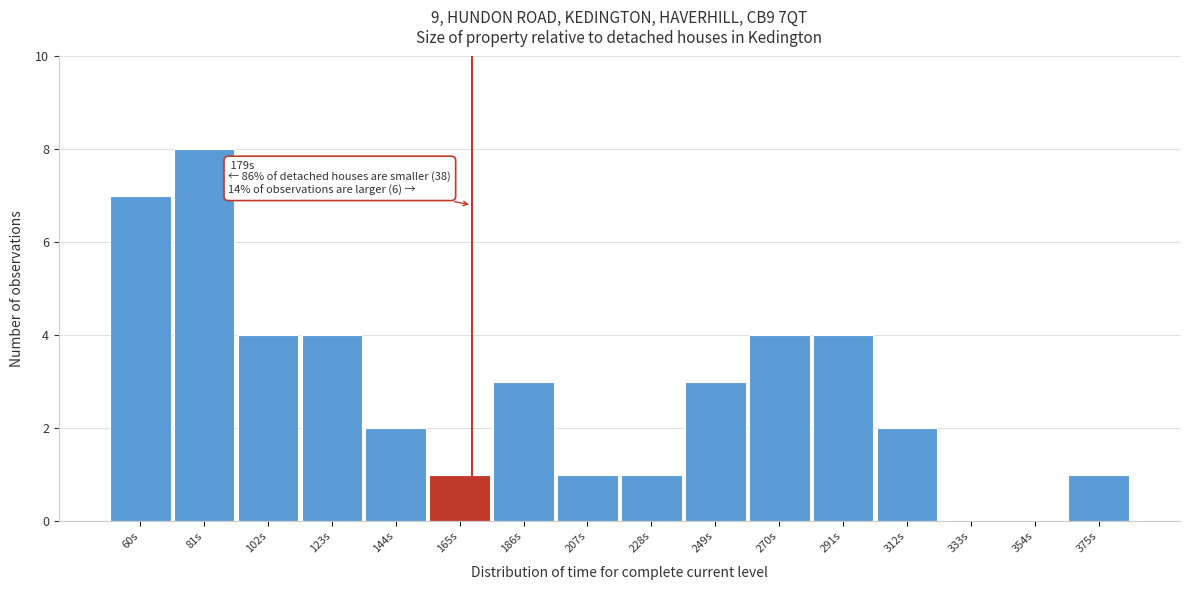

Reading left to right, list all the values displayed in this chart.

60s=7	81s=8	102s=4	123s=4	144s=2	165s=1	186s=3	207s=1	228s=1	249s=3	270s=4	291s=4	312s=2	333s=0	354s=0	375s=1